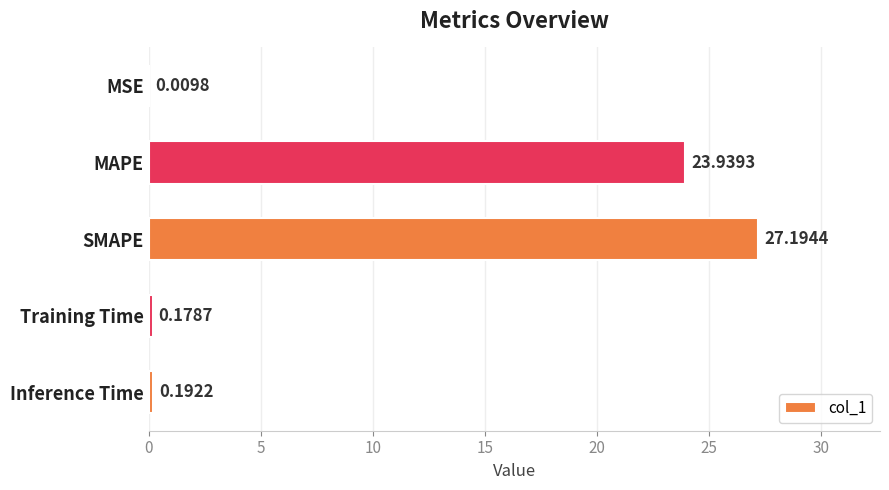

What is the change in value from MSE to SMAPE?

+27.2